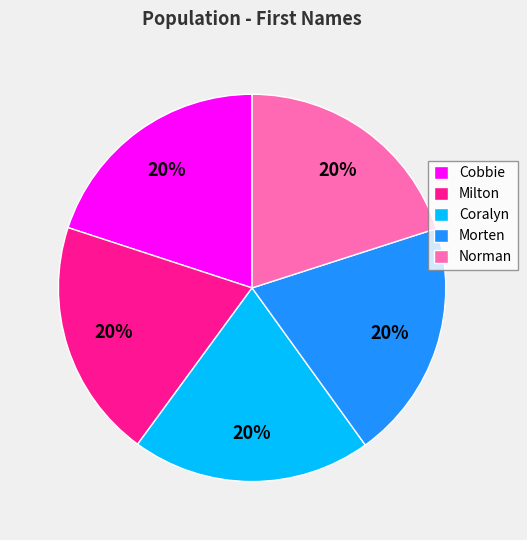

Does any single category account for the majority?

No